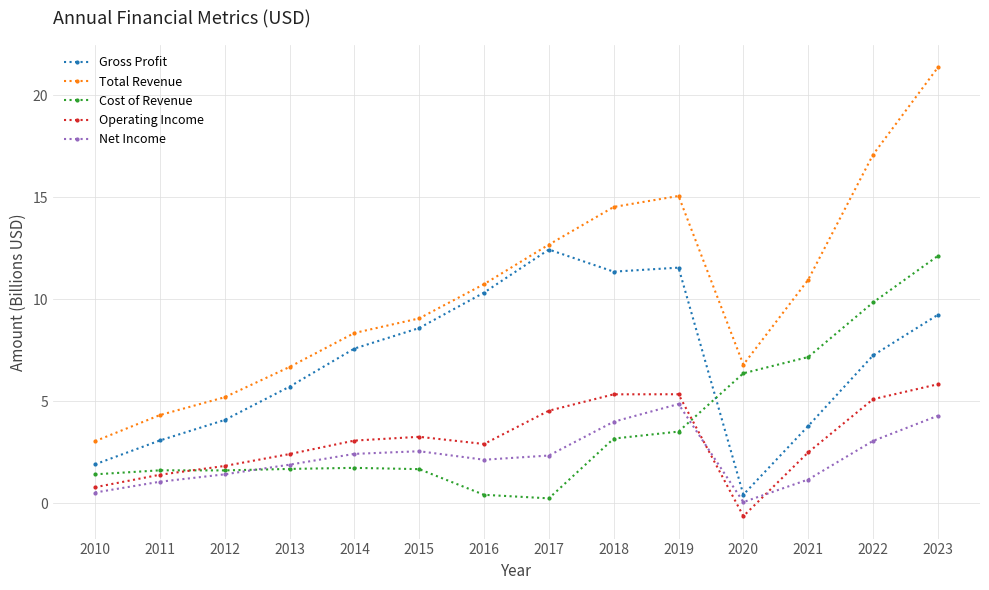

Is the value of Net Income at 2017 greater than the value of Operating Income at 2023?

No